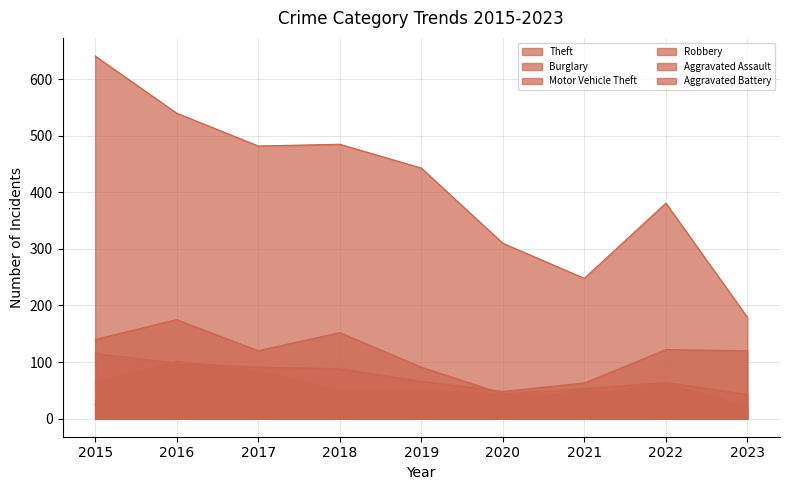

Reading left to right, what are all the values shown in this chart?

Theft: 641	540	482	485	443	310	248	381	179
Burglary: 140	175	120	152	91	44	53	64	43
Motor Vehicle Theft: 115	98	91	88	66	48	63	122	120
Robbery: 64	101	85	49	50	43	40	62	22
Aggravated Assault: 25	34	38	30	28	33	48	41	14
Aggravated Battery: 25	43	29	28	24	33	34	37	20